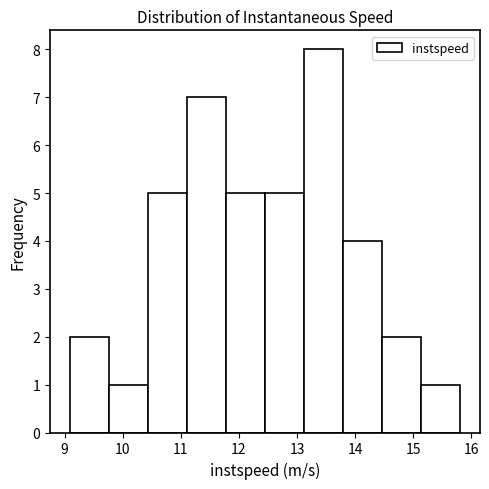

Reading left to right, list every bar in this chart as the range it spans on the x-axis followed by its height. Neither the bar edges nor the heights are printed on the chart, so give them approximately, as read against the axes.

9.1 to 9.8: 2
9.8 to 10.4: 1
10.4 to 11.1: 5
11.1 to 11.8: 7
11.8 to 12.5: 5
12.5 to 13.1: 5
13.1 to 13.8: 8
13.8 to 14.5: 4
14.5 to 15.1: 2
15.1 to 15.8: 1